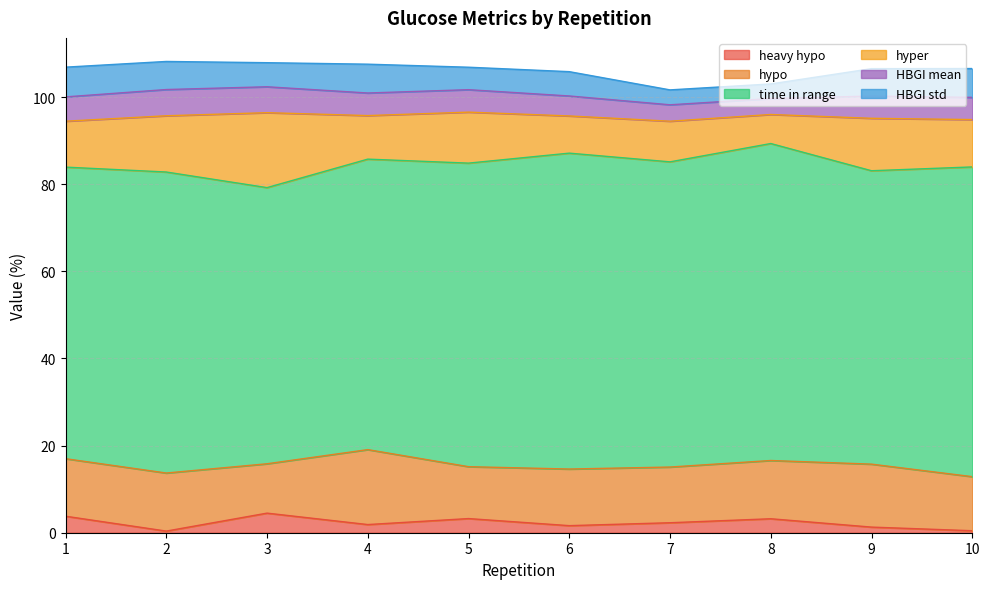

Rank the categories by heavy hypo value from highest to lowest.

3, 1, 5, 8, 7, 4, 6, 9, 10, 2